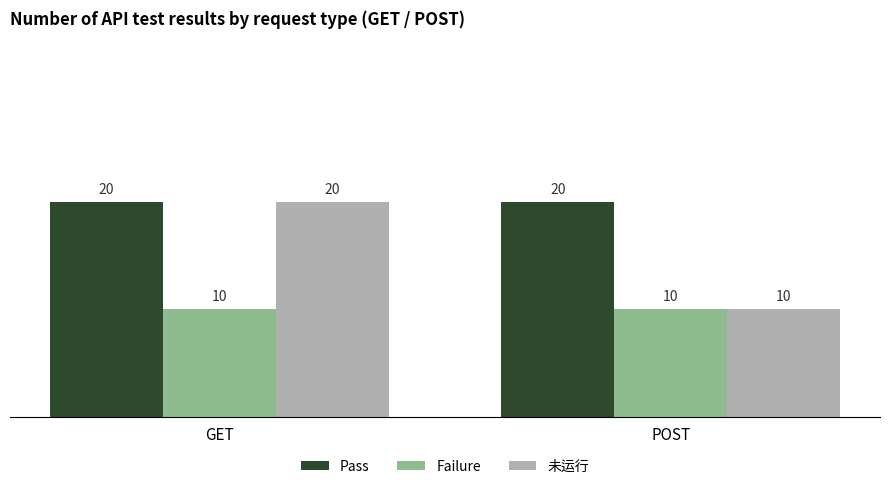

Rank the categories by 未运行 value from lowest to highest.

POST, GET